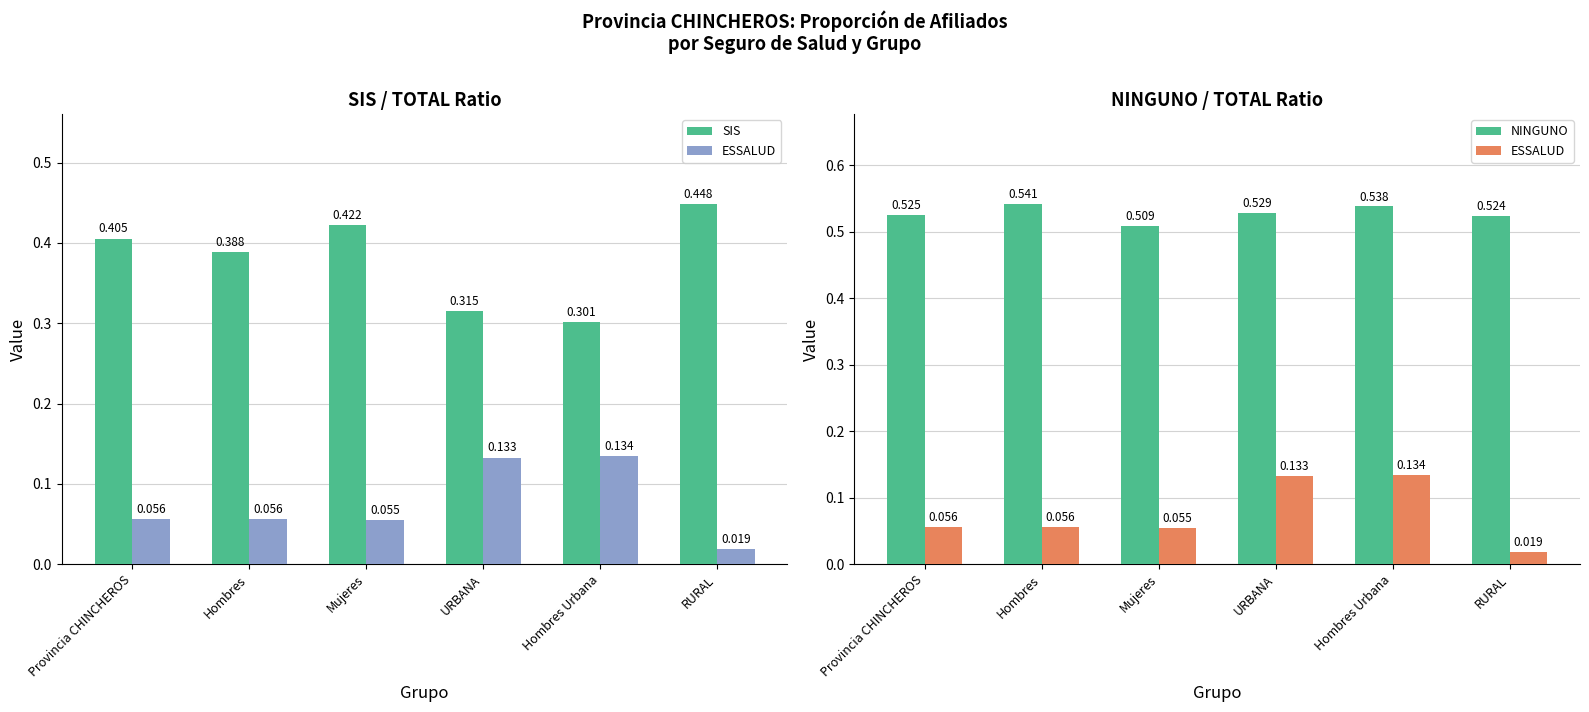

Reading right to left, what are all the values shown in this chart?

SIS: 0.4	0.3	0.3	0.4	0.4	0.4
ESSALUD: 0.0	0.1	0.1	0.1	0.1	0.1
NINGUNO: 0.5	0.5	0.5	0.5	0.5	0.5